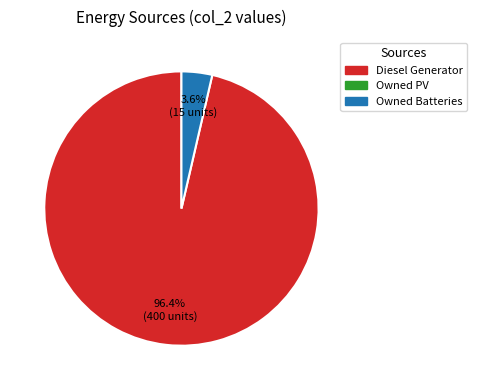

Is there a majority slice in this chart?

Yes